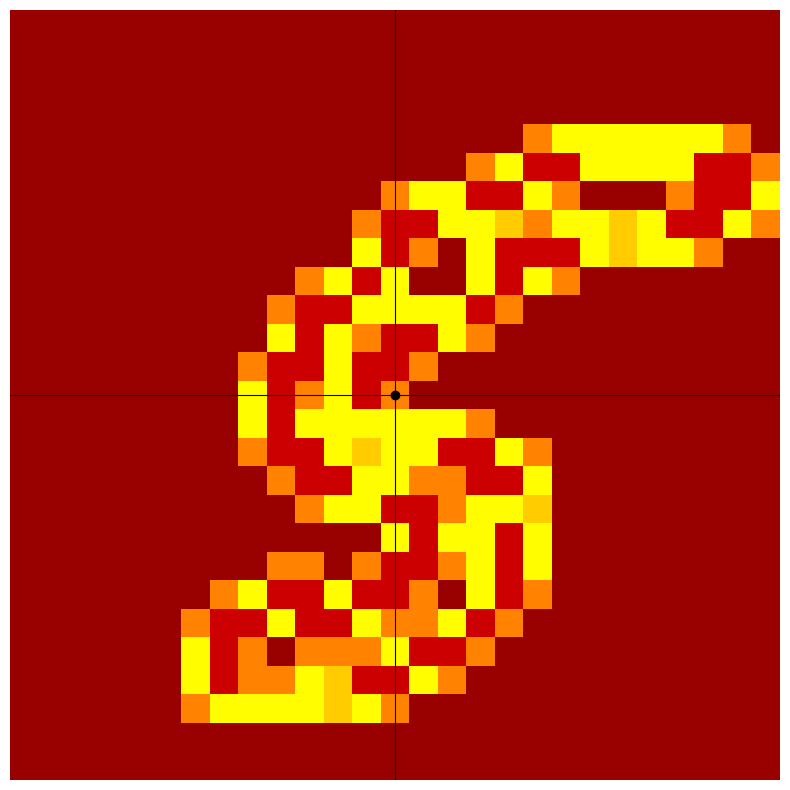

At how many categories does at least one series exceed 1?

21